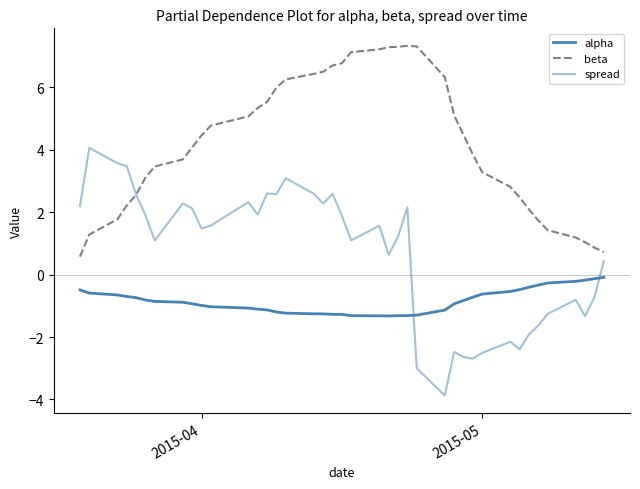

What is the greatest value displayed?

7.3